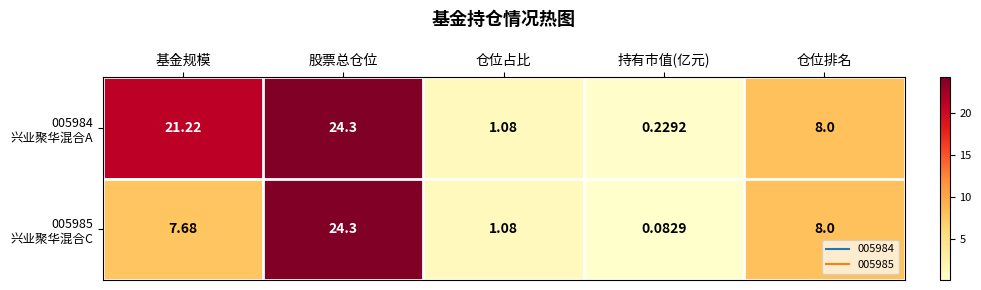

At which category is the sum across all series the highest?

股票总仓位